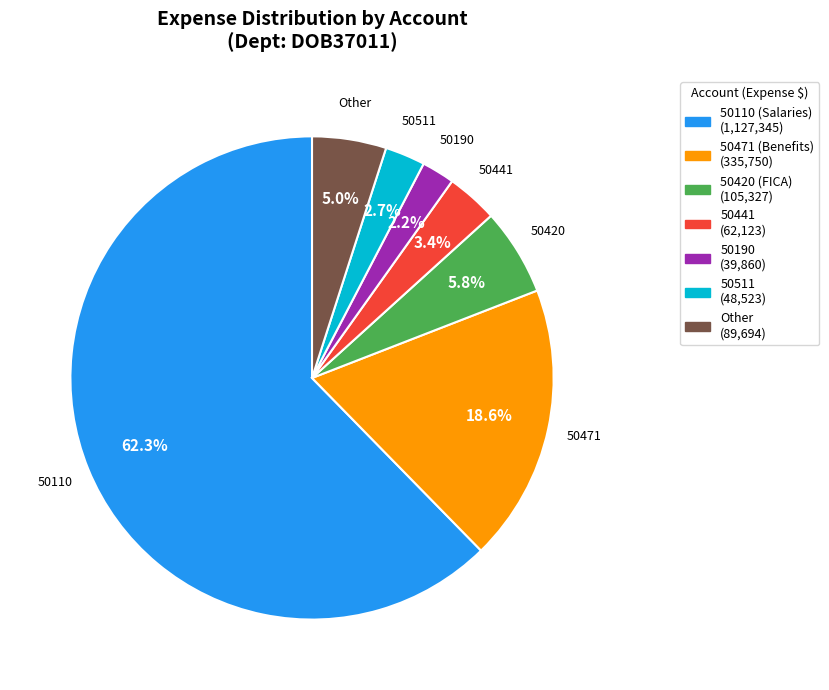

How many segments does this pie chart have?

7